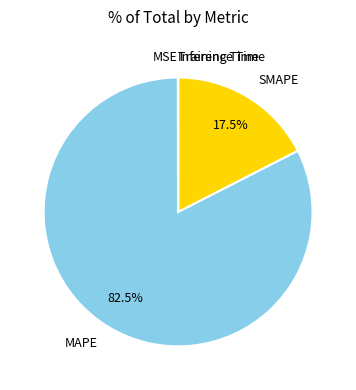

Is there any slice that represents more than half of the pie?

Yes